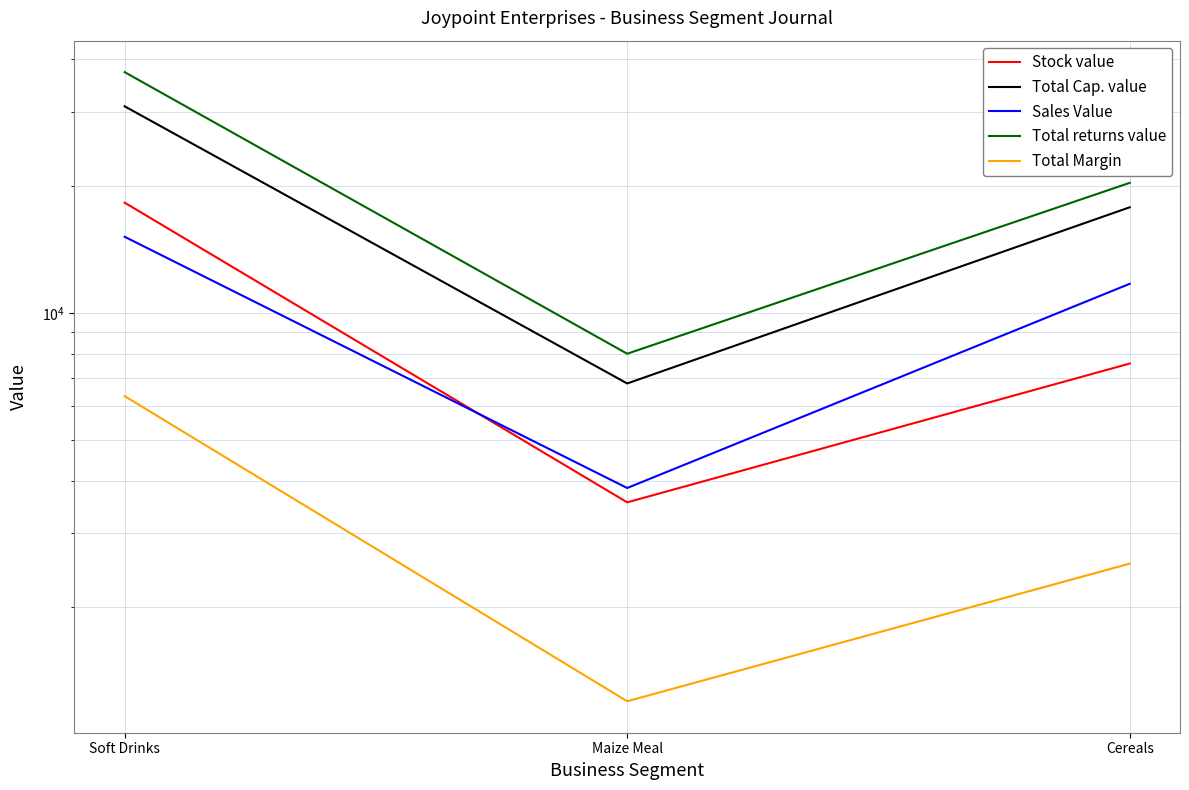

What is the sum of the Total Margin values at Cereals and Soft Drinks?

8882.9